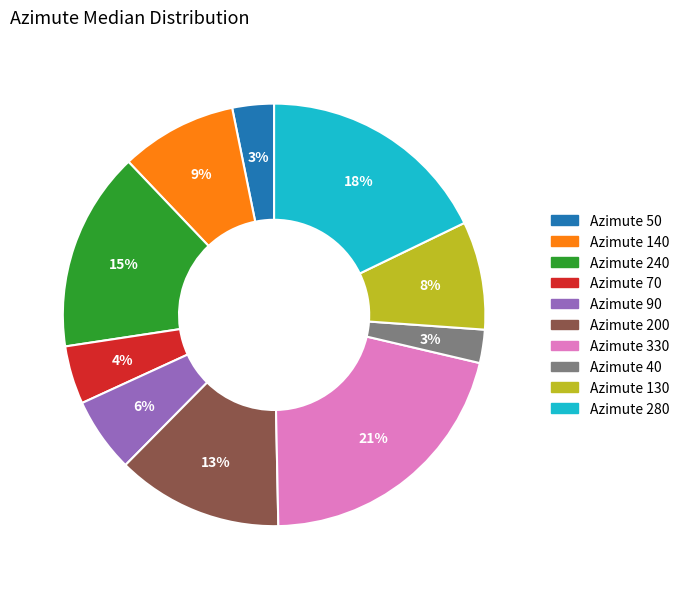

Approximately how many times larger is the value at Azimute 200 compared to Azimute 280?

0.7